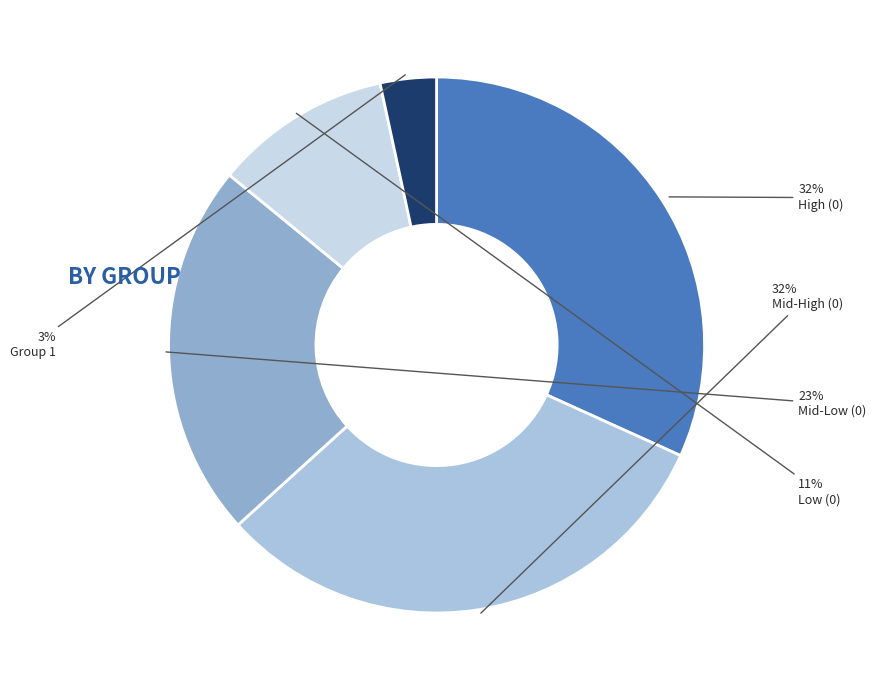

How many slices are in this pie chart?

5